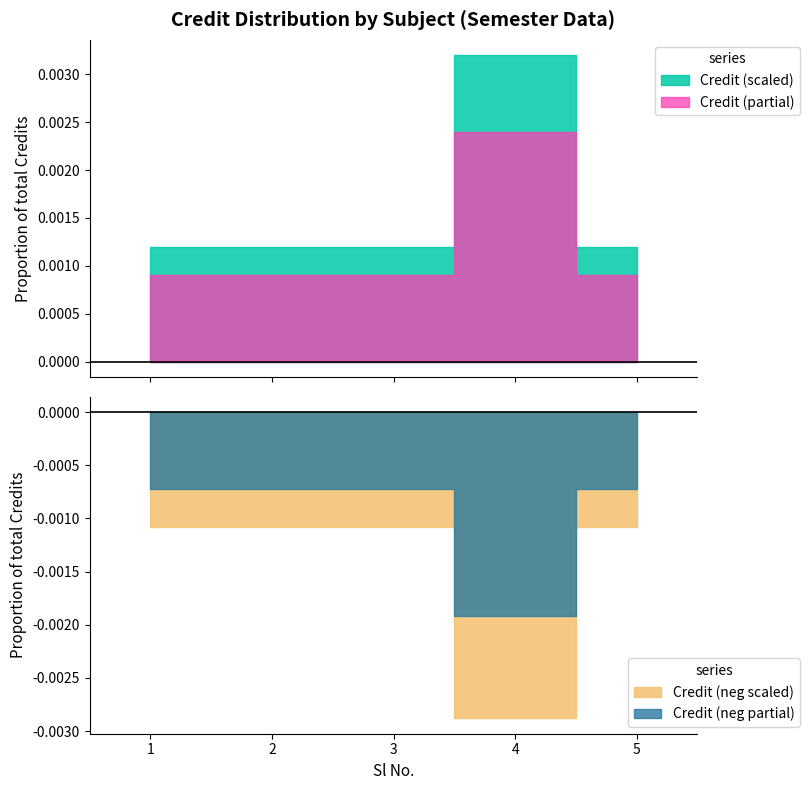

Where is the first local maximum?

4